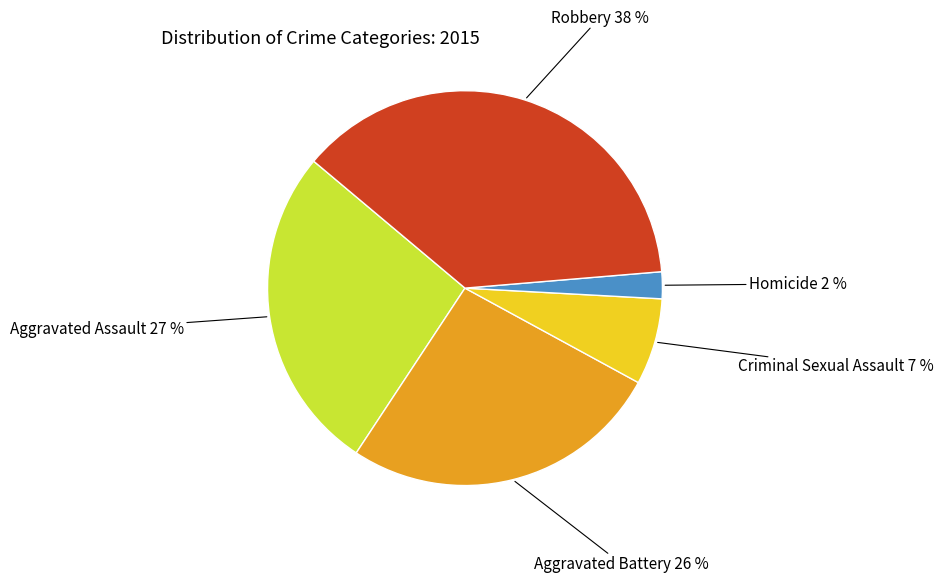

How many segments does this pie chart have?

5